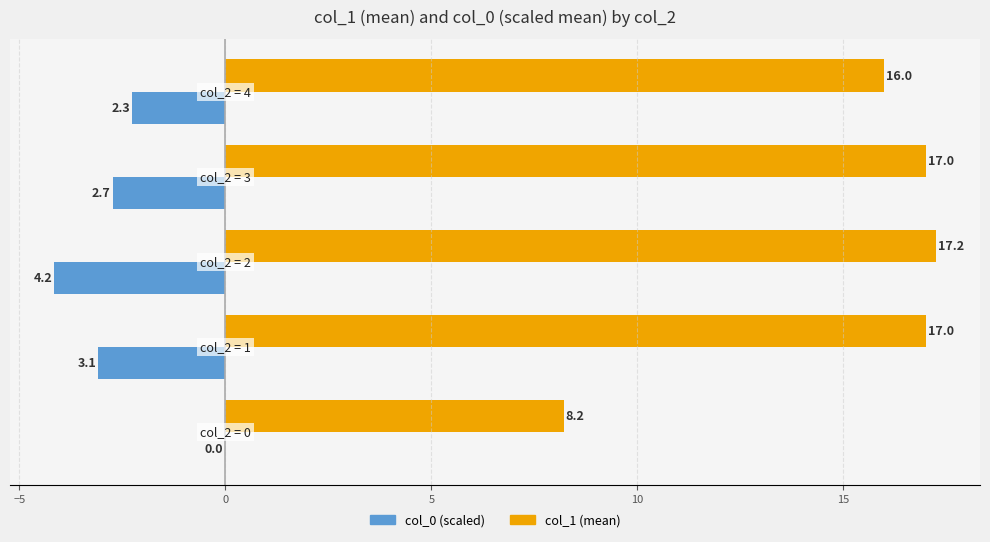

How many categories are shown in the chart?

5